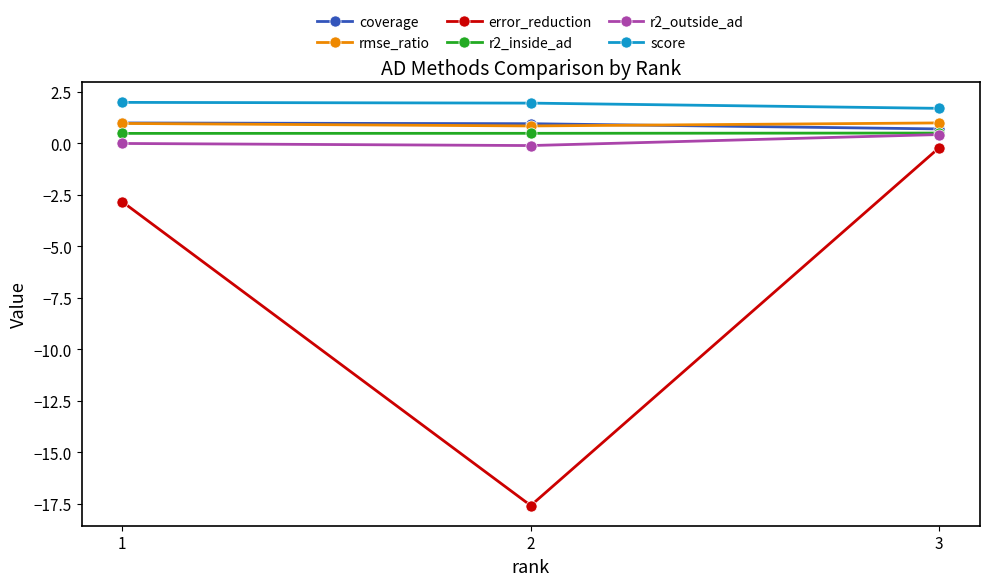

What is the approximate value of score at 3?

1.7